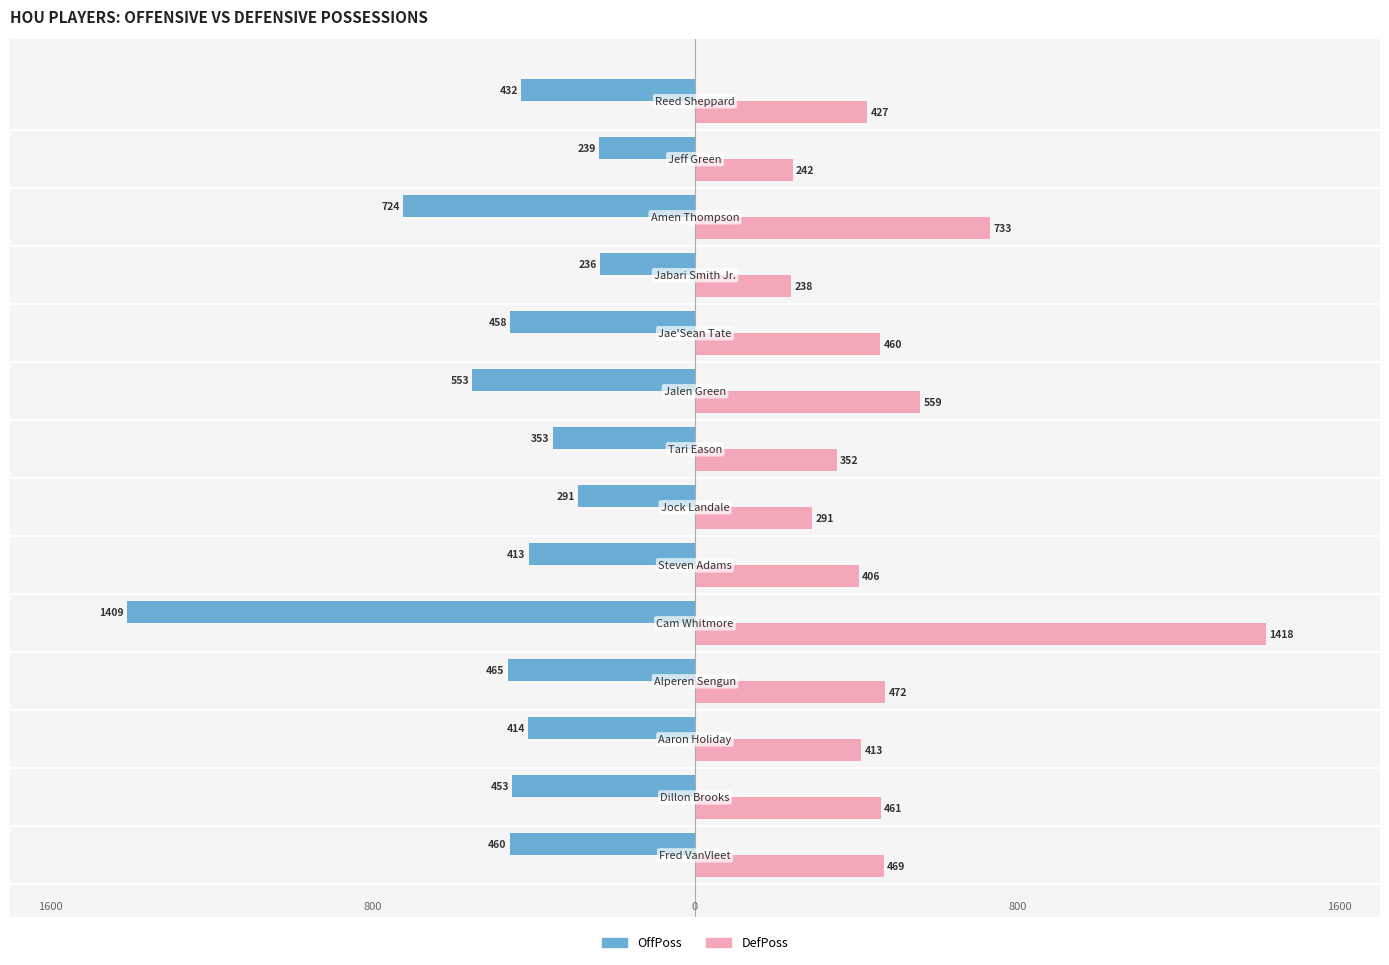

What is the difference between the second highest and minimum values in the OffPoss series?

1170